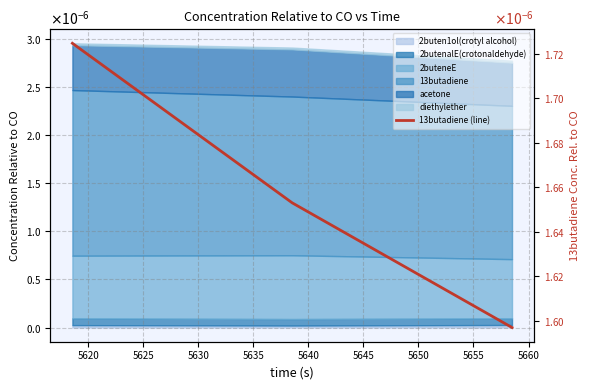

How many lines are shown in the chart?

1